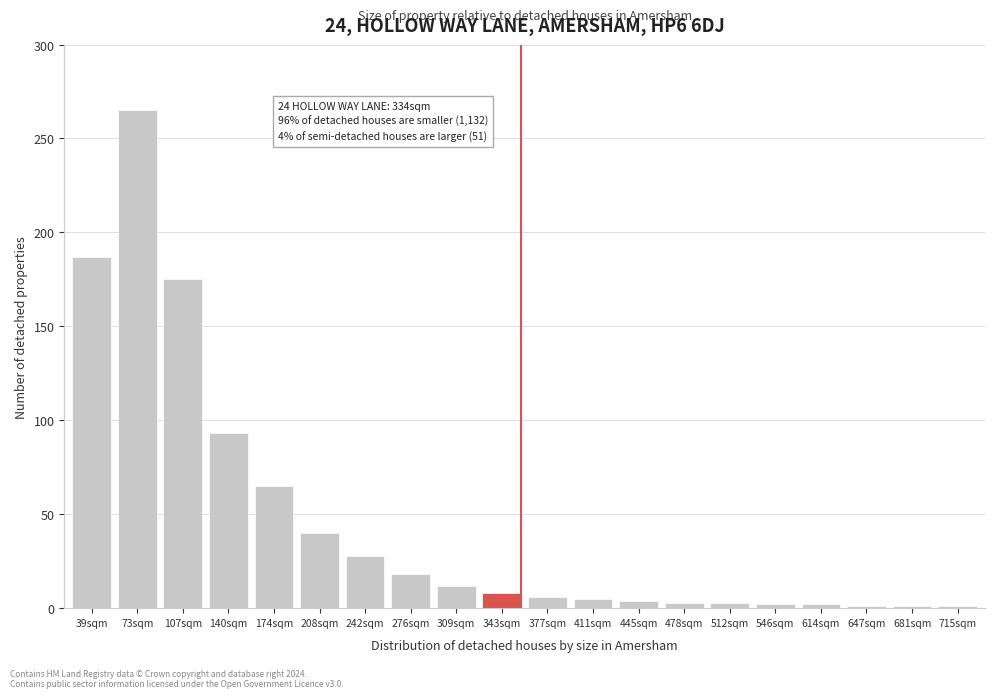

What is the label of the 4th bar from the left?

140sqm